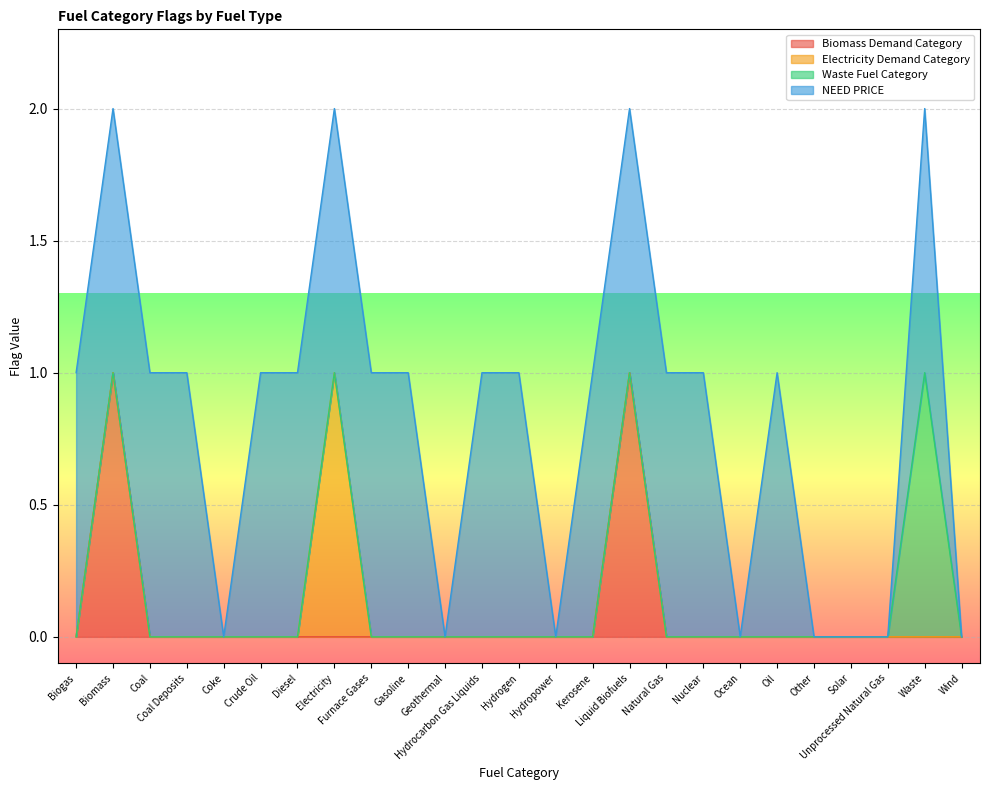

True or false: Electricity Demand Category has a value of -1 at Hydrogen.

False